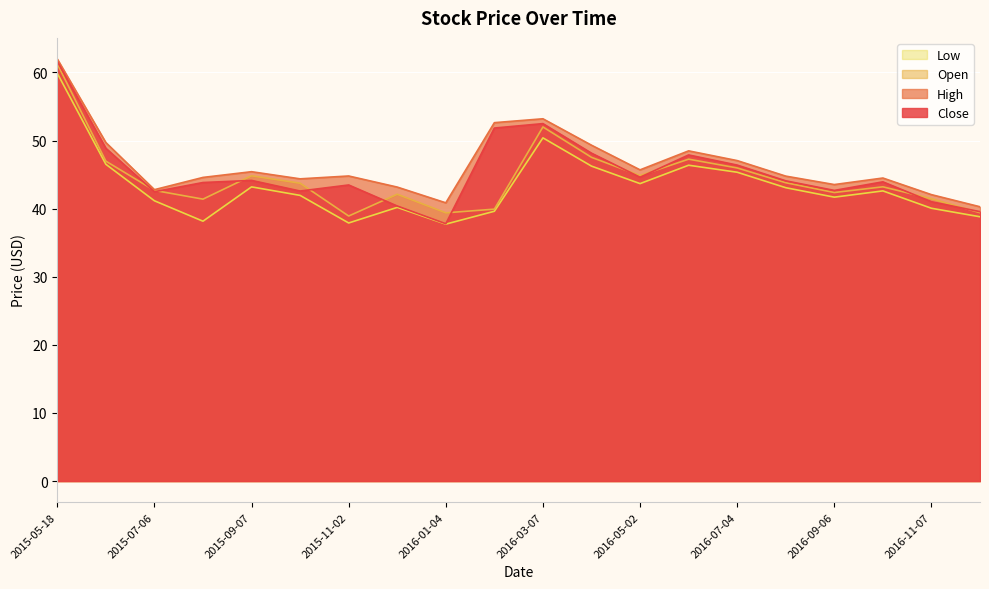

Which category has the lowest value across all series?

2016-01-04